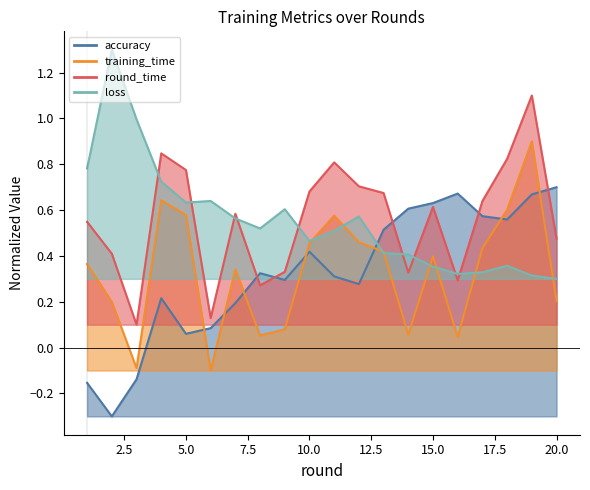

Rank the series at 9 from highest to lowest value.

loss, round_time, accuracy, training_time